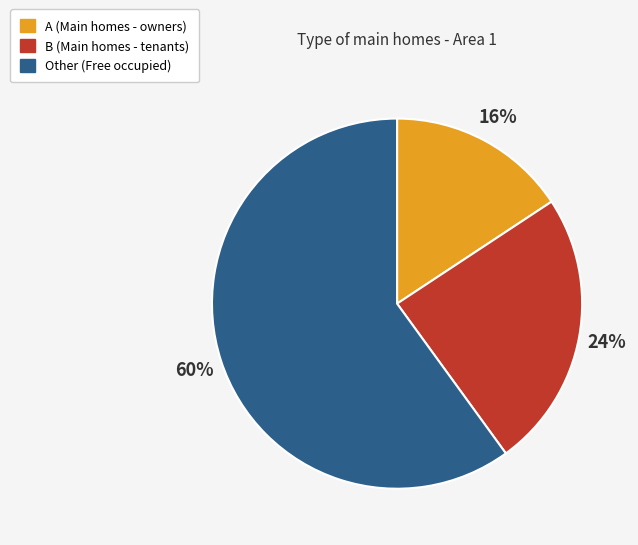

Rank the categories by value from highest to lowest.

Other, B, A